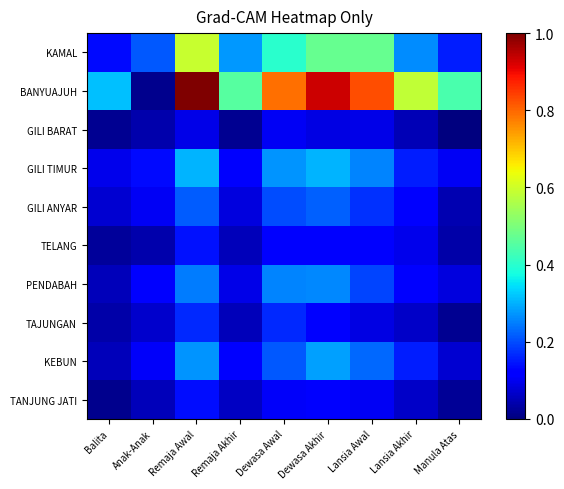

At which category does the chart reach its minimum across all series?

Manula Atas